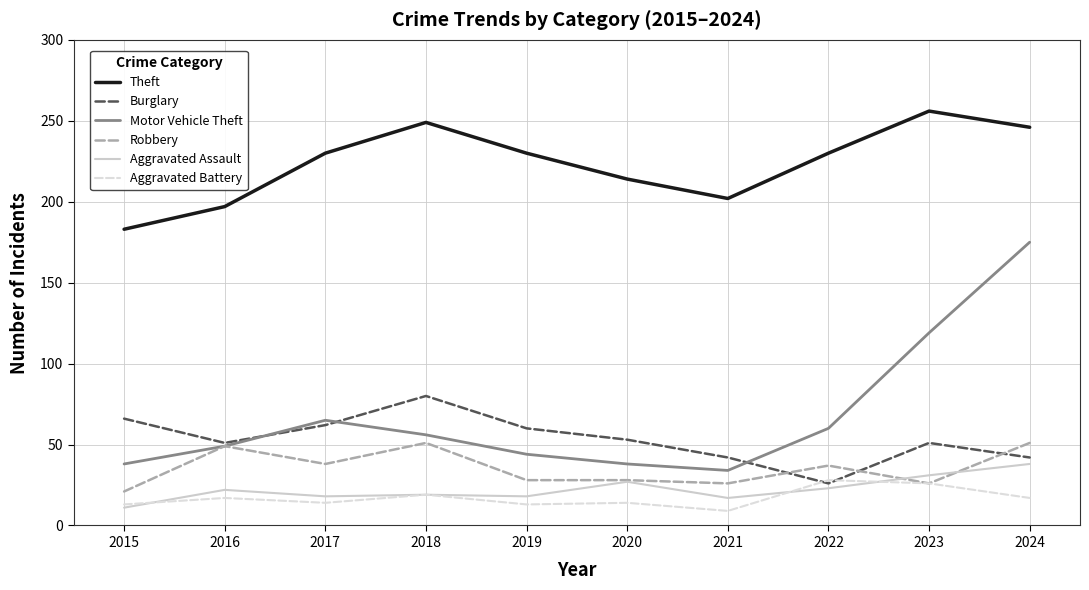

What is the lowest value of the Theft series?

183